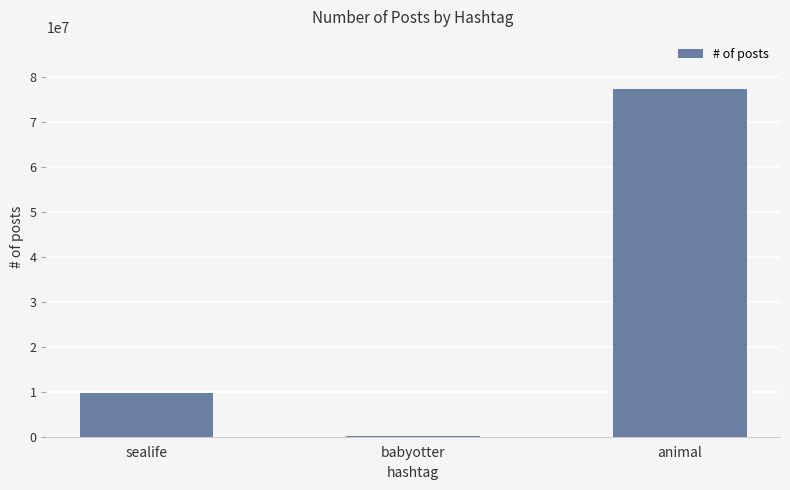

At which label is the value closest to 38682665?

sealife